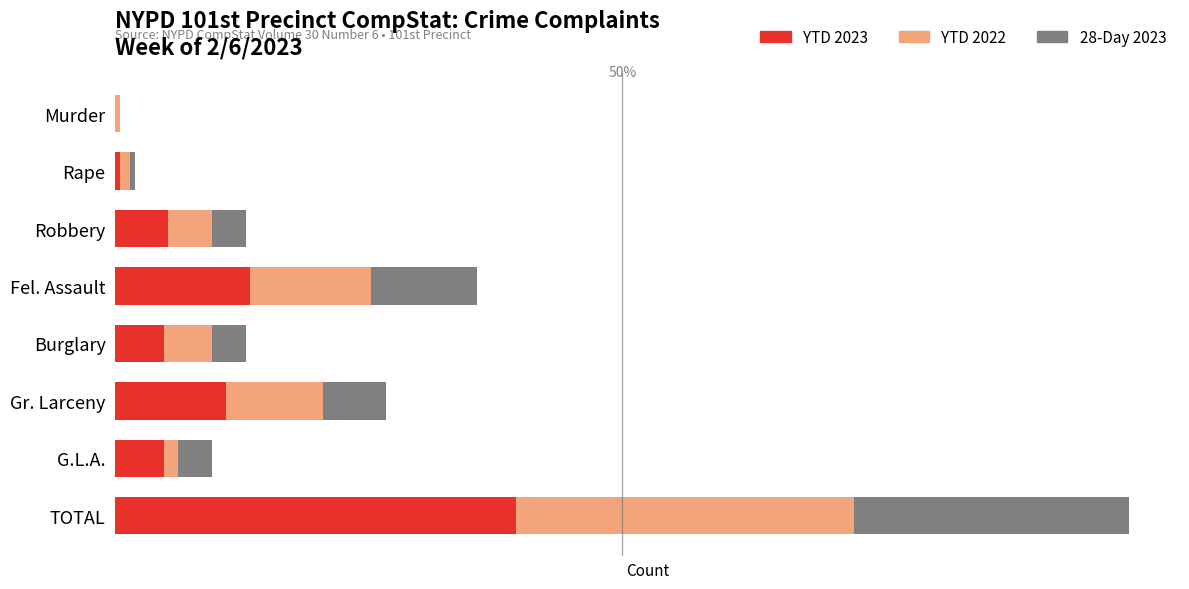

What are all the series names shown in the legend?

YTD 2023, YTD 2022, 28-Day 2023